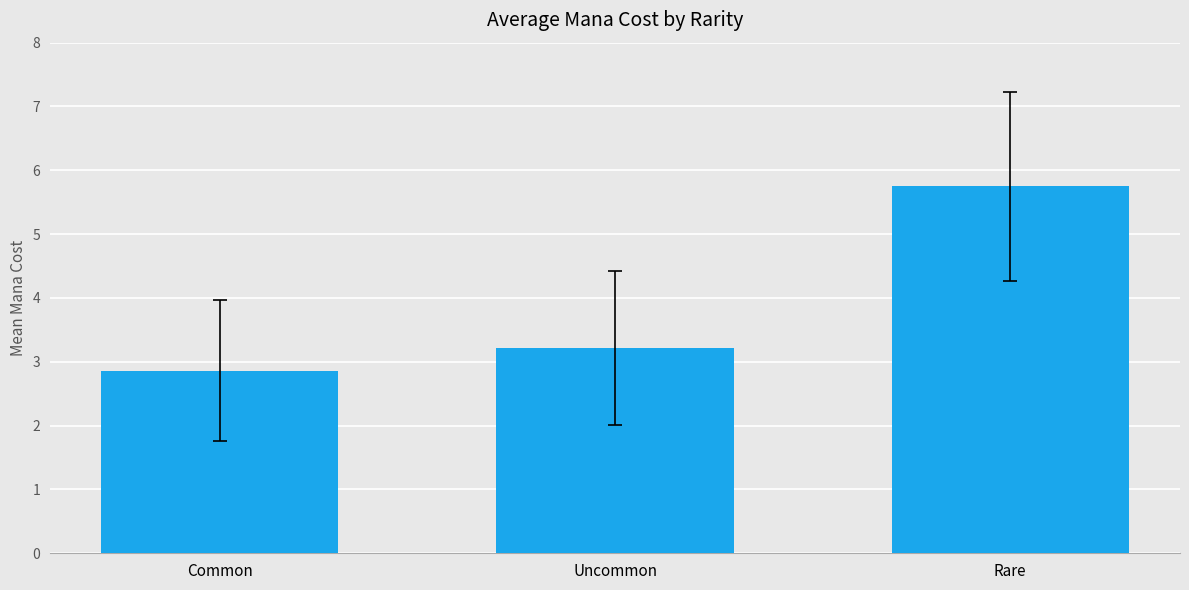

Approximately how many times larger is the value at Rare compared to Uncommon?

1.8